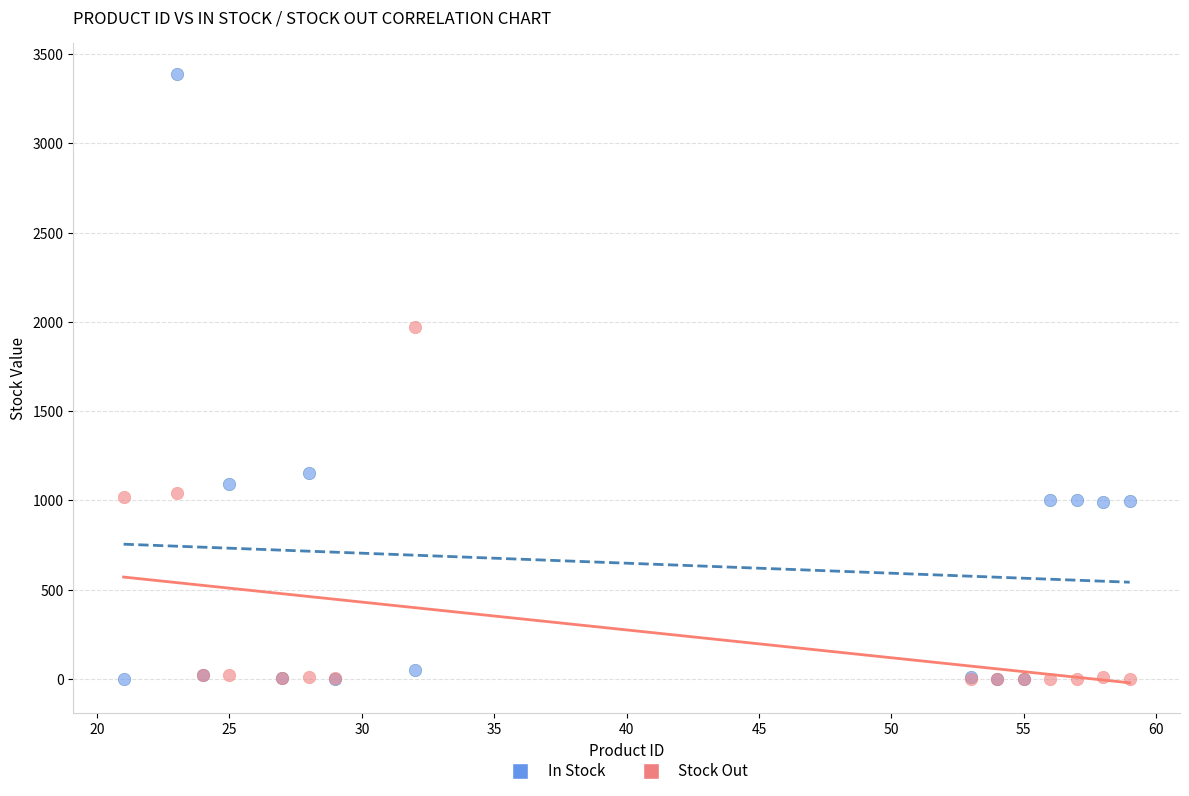

Across all series, what Y value is closest to 1695?

1973